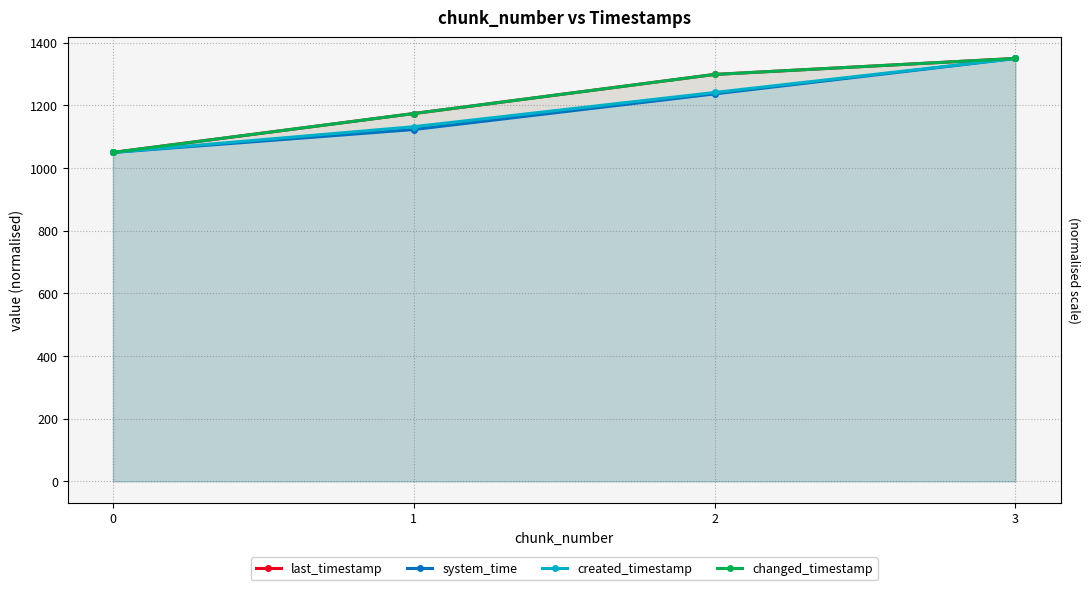

Which series changed the most between 0 and 3?

last_timestamp